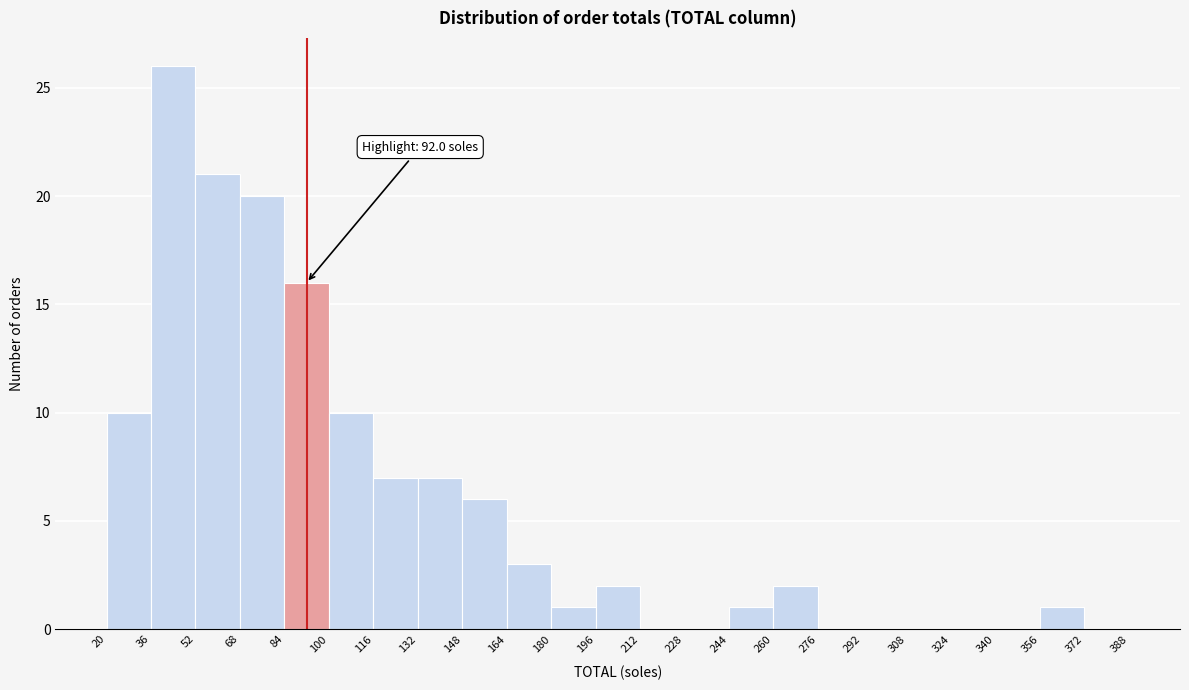

Which range on the x-axis has the tallest bar?

36 to 52